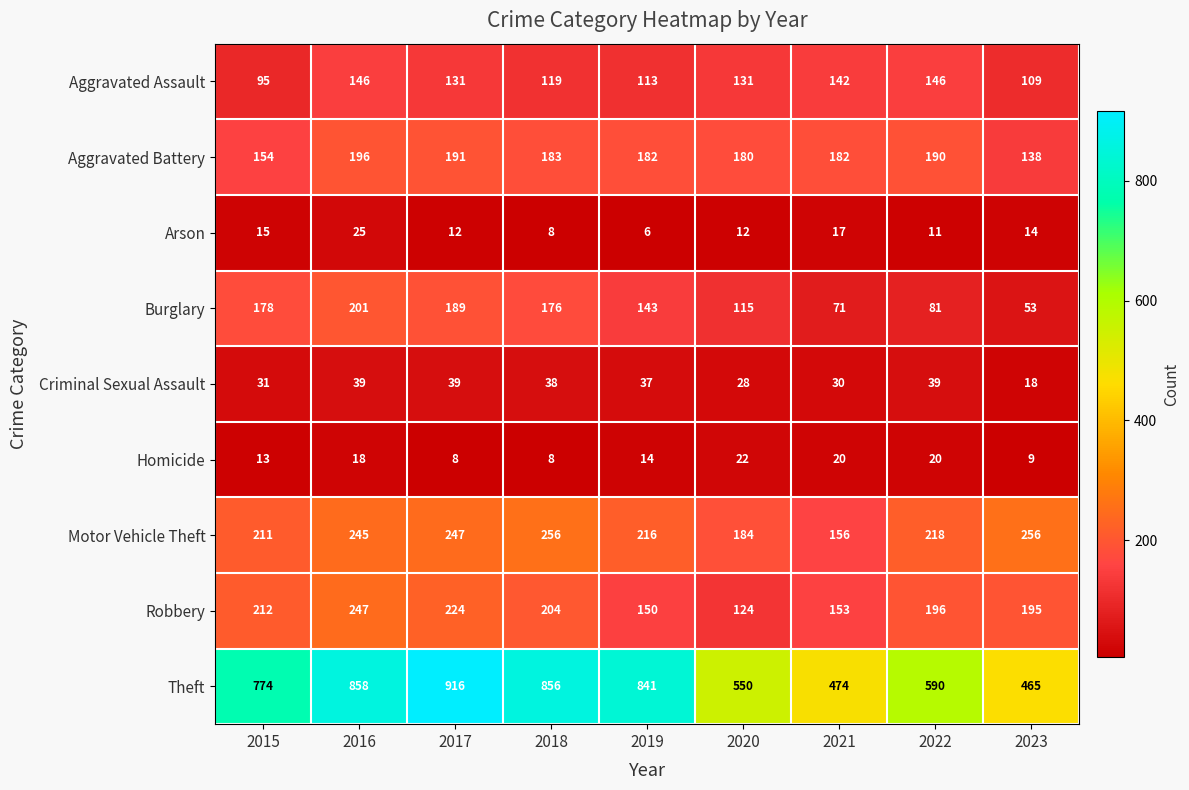

What is the total value across all series at 2015?

1683